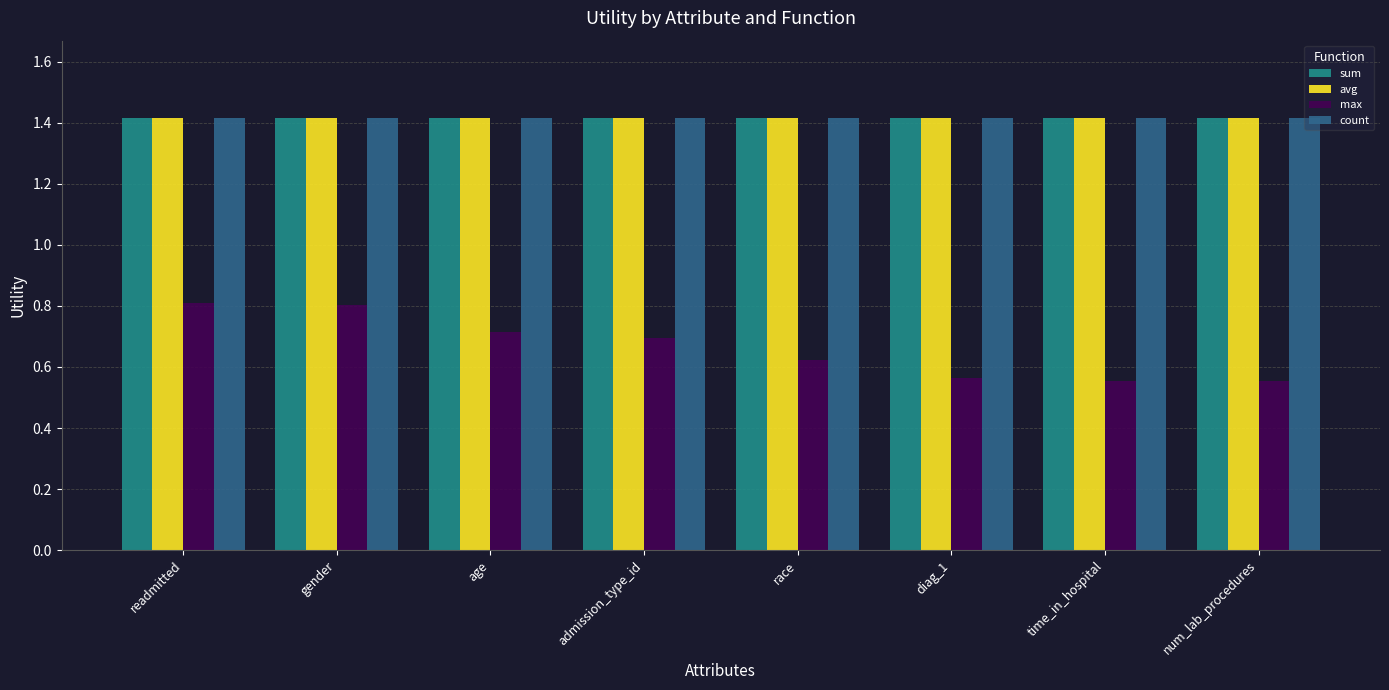

Does the chart contain any negative values?

No